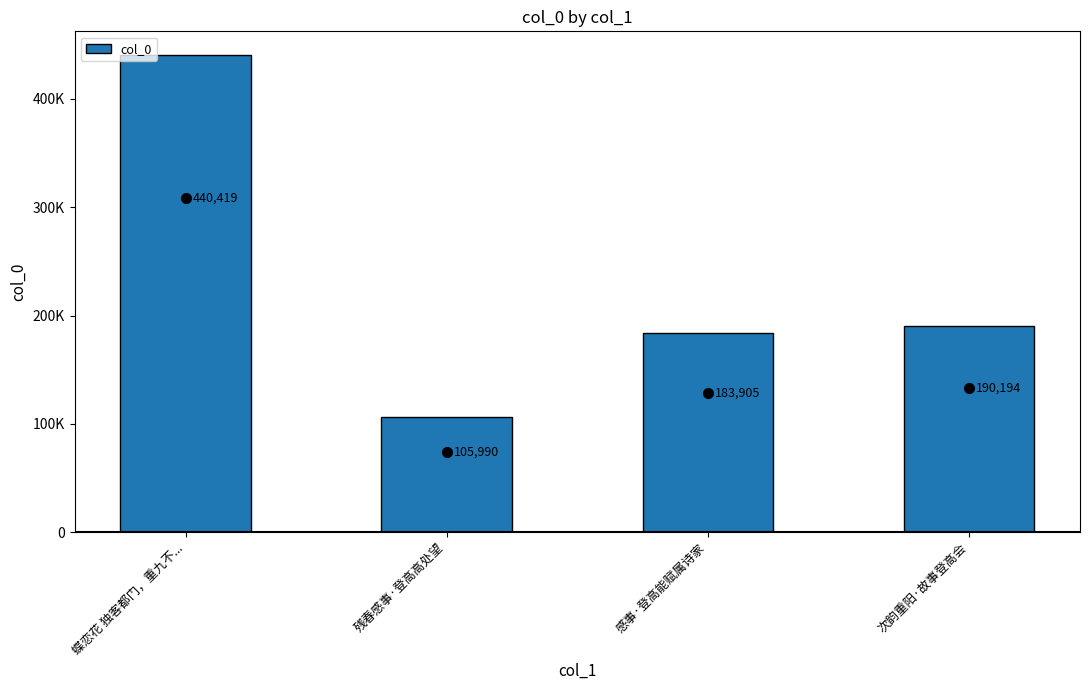

Are the bars horizontal?

No